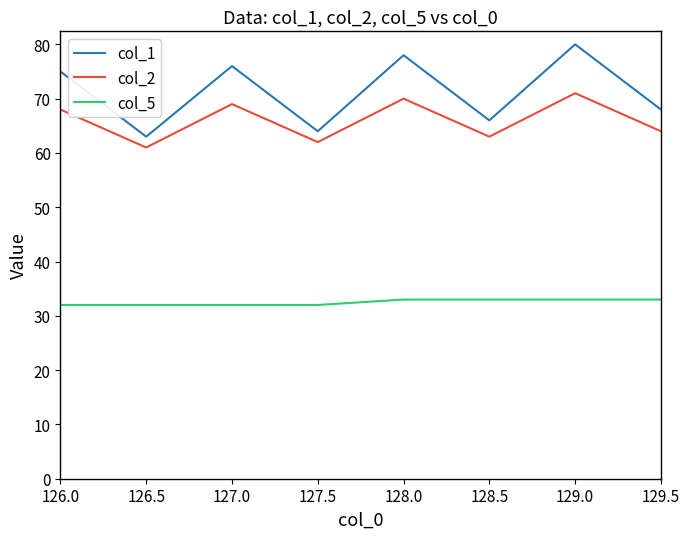

What is the difference between the second highest and second lowest values in the col_2 series?

8